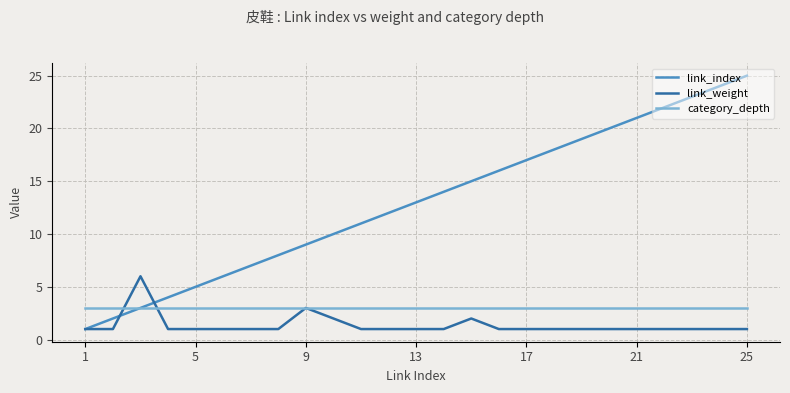

What is the average value of the category_depth series?

3